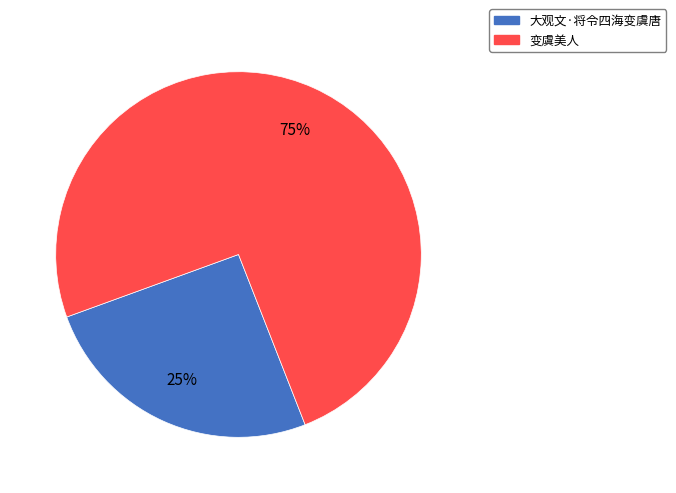

What is the smallest slice in the pie chart?

大观文·将令四海变虞唐